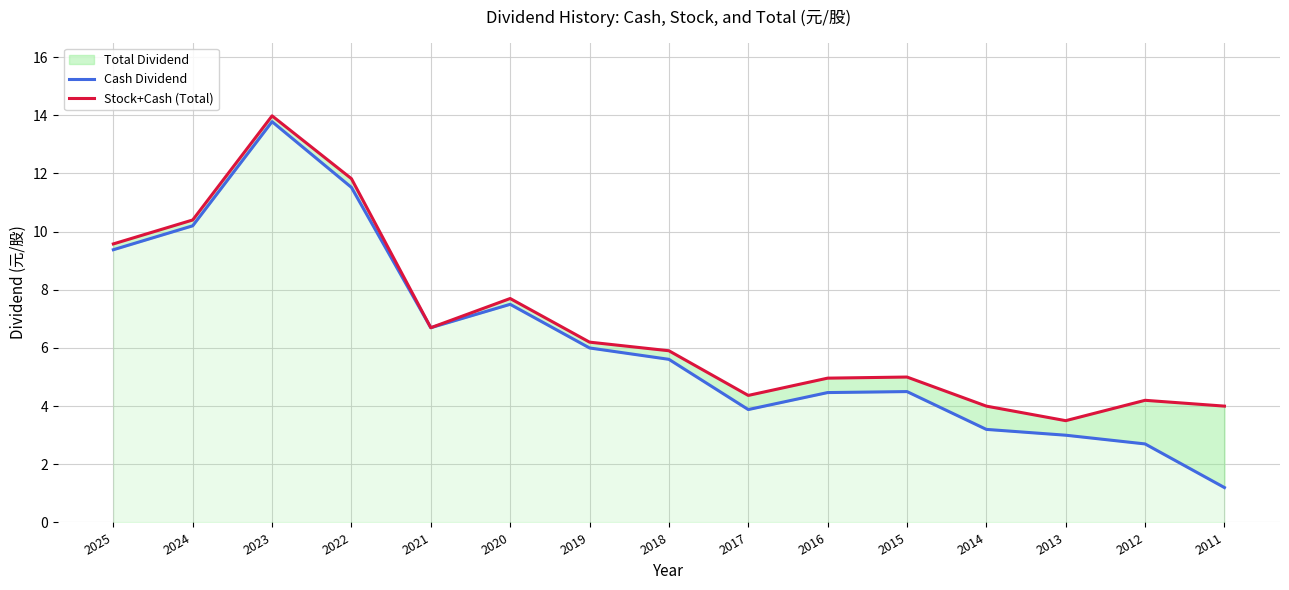

Does the chart display data point markers on the line(s)?

No